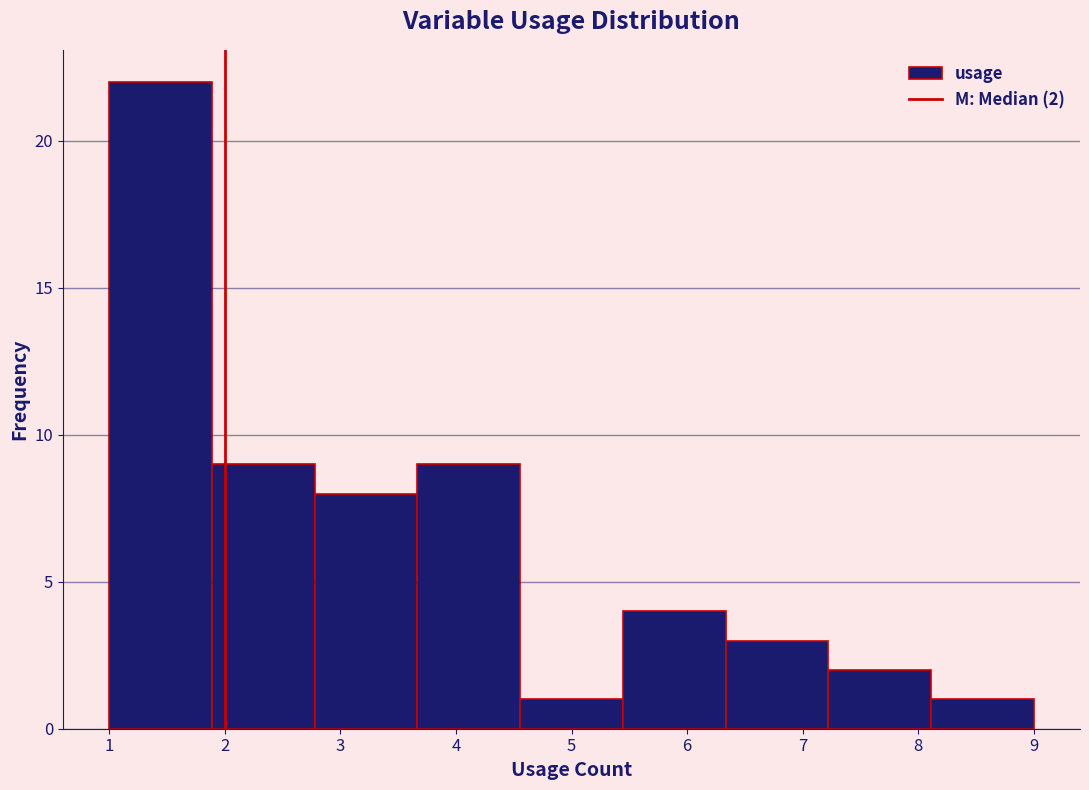

Which range on the x-axis has the tallest bar?

1.0 to 1.9